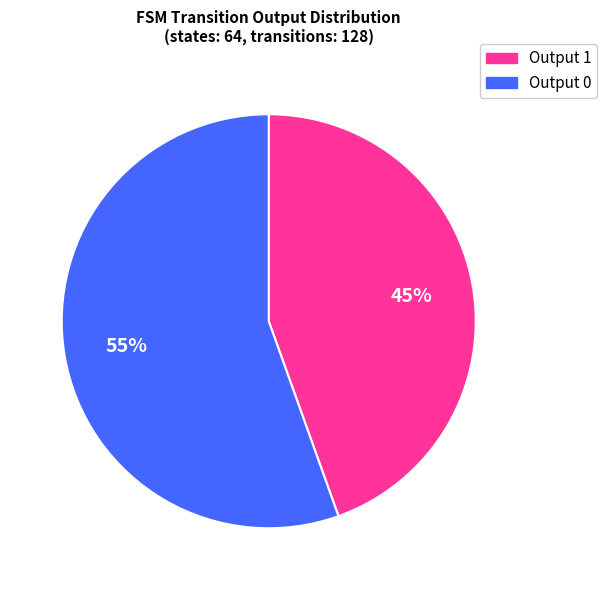

Is there any slice that represents more than half of the pie?

Yes